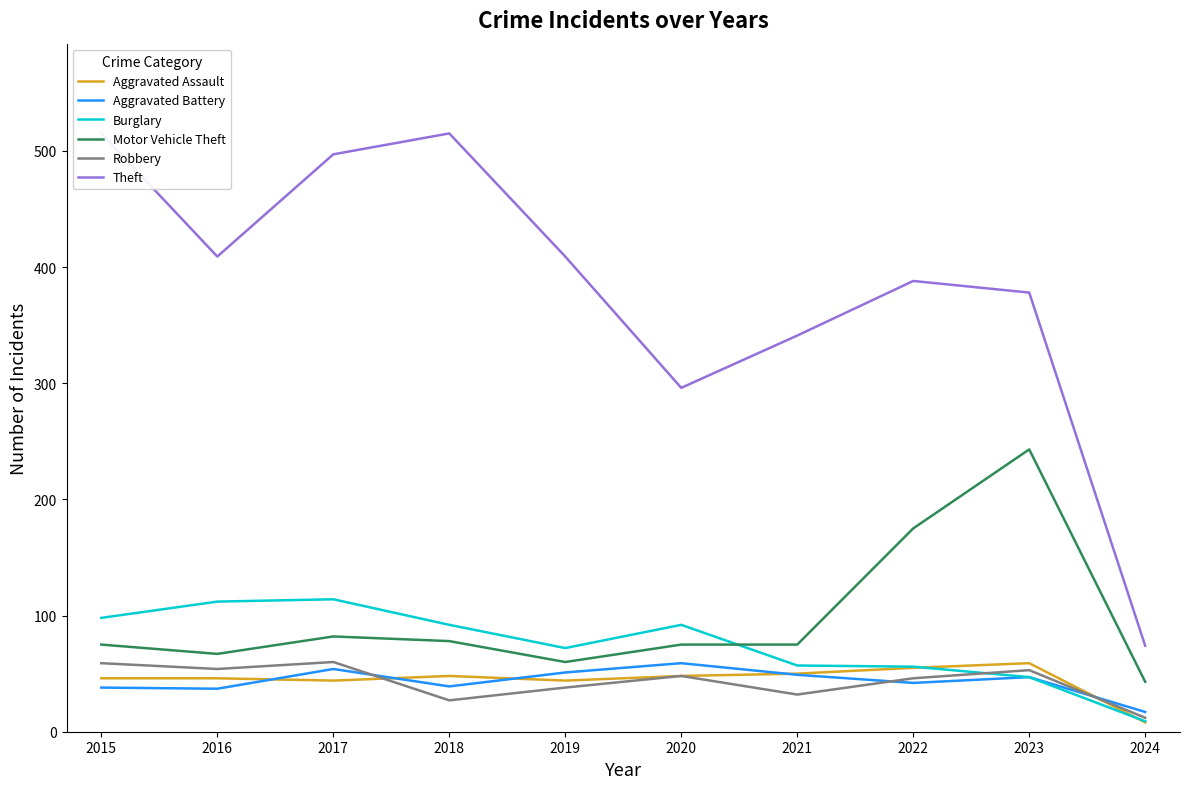

True or false: Aggravated Assault has a value of 4 at 2024.

False